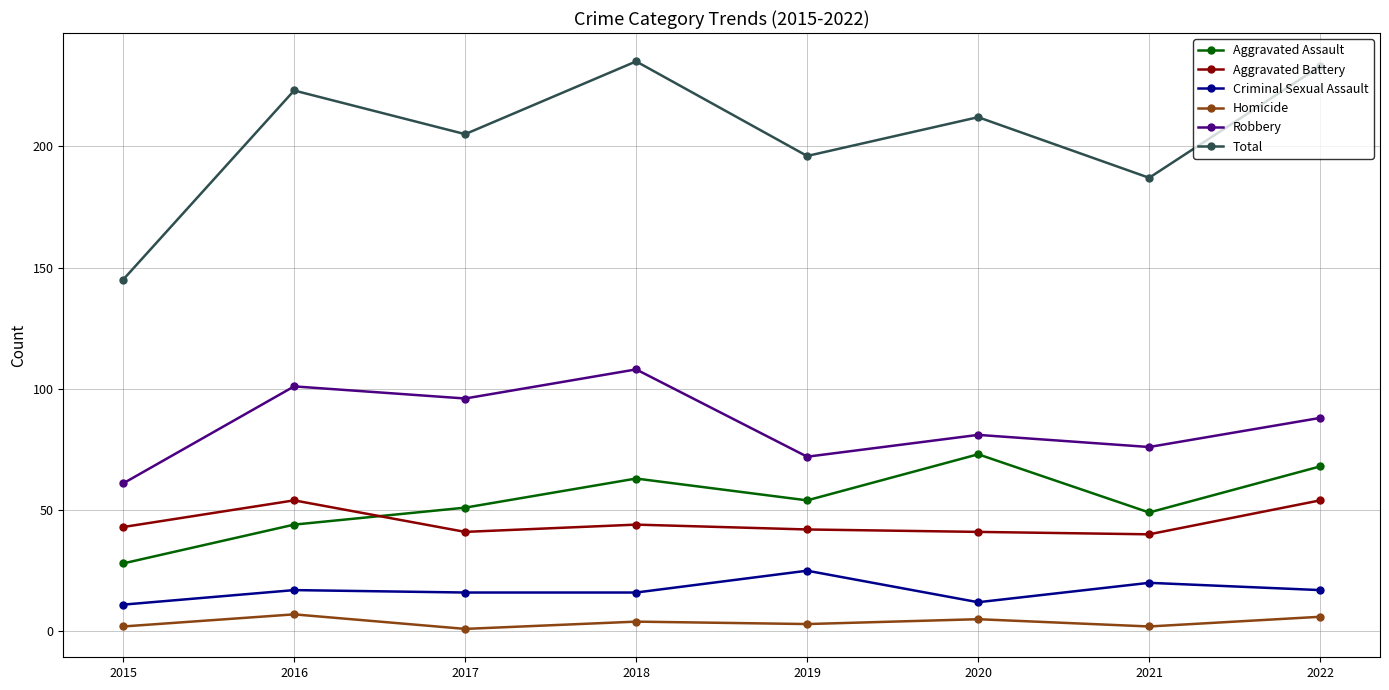

True or false: Robbery and Criminal Sexual Assault intersect in this chart.

False